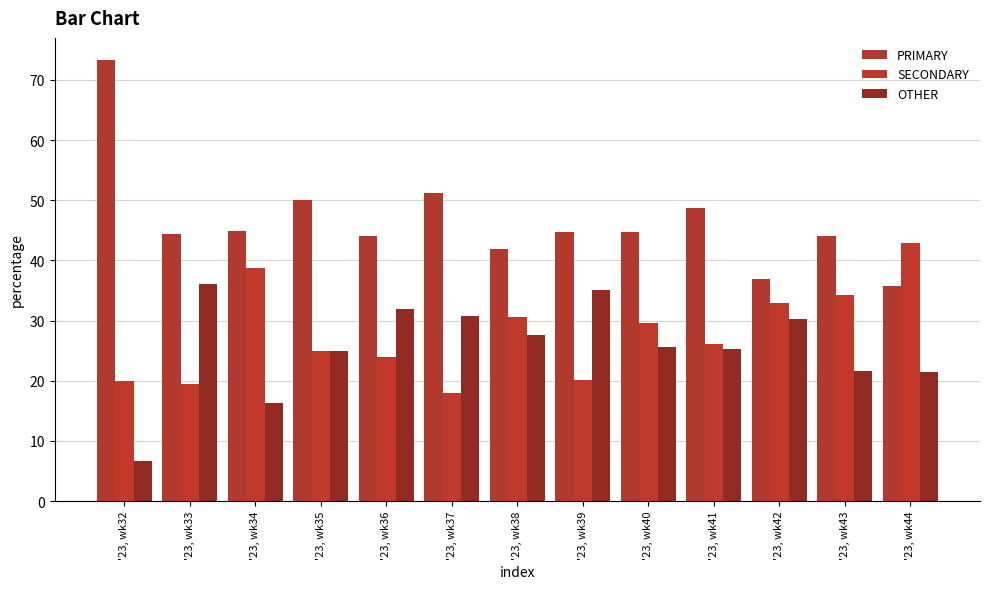

What is the spread (max minus min) of values at '23, wk36?

20.0